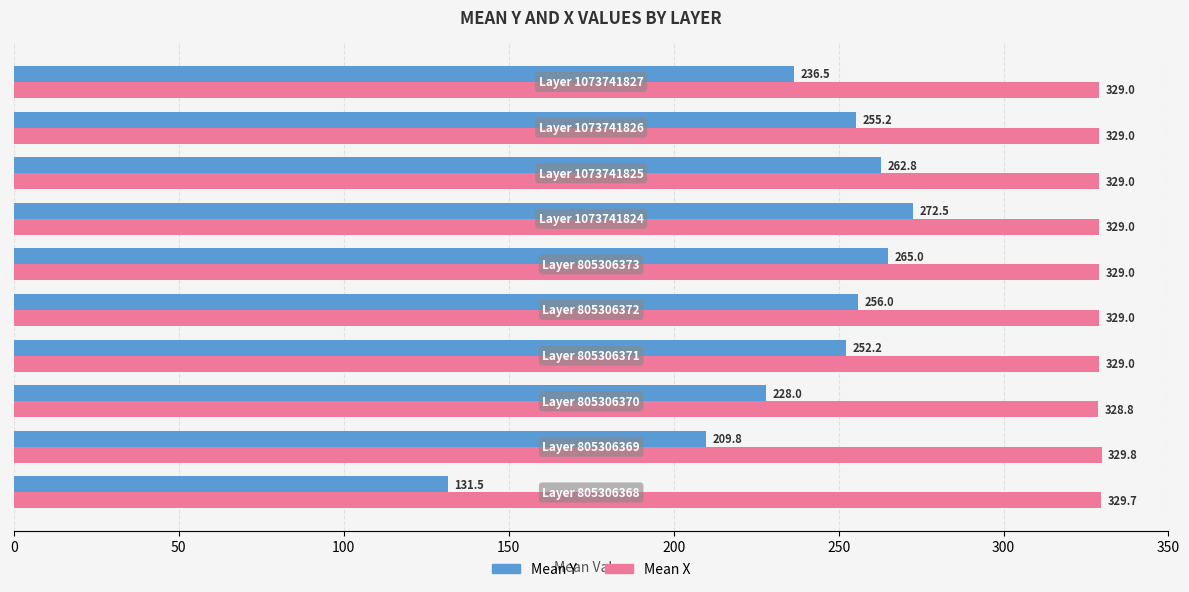

Which series has the largest total across all categories?

Mean X